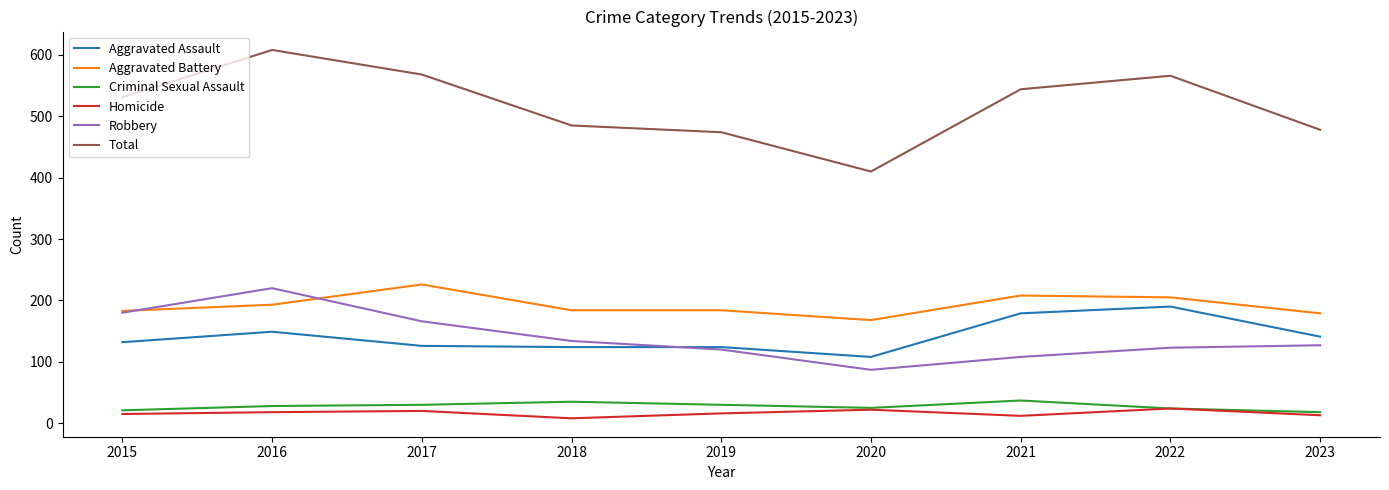

Is it true that Total equals 544 at 2021?

True